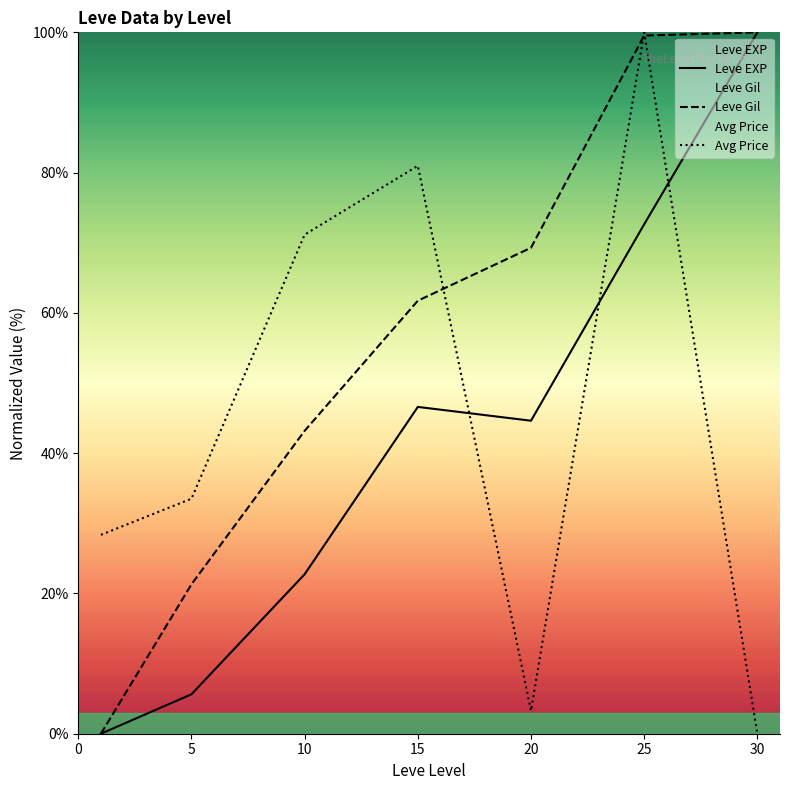

List the series in order of their overall mean, lowest first.

Leve EXP, Avg Price, Leve Gil